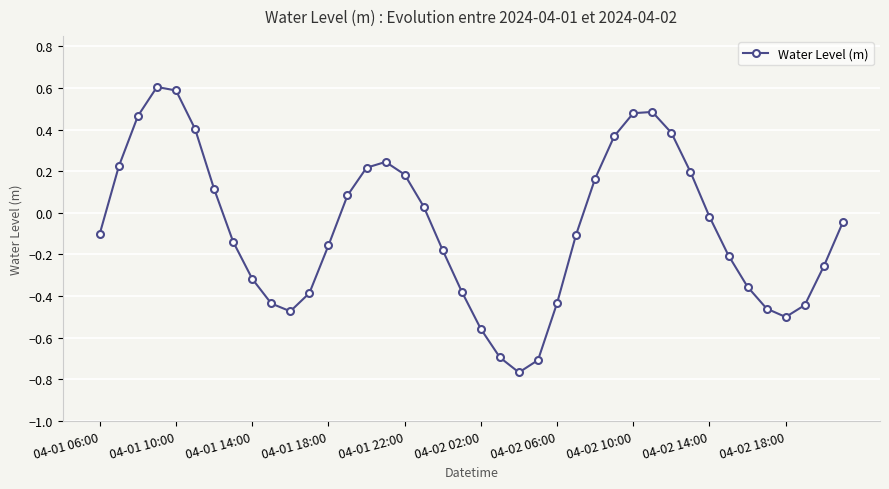

How many points are higher than both their immediate neighbors (excluding endpoints)?

3